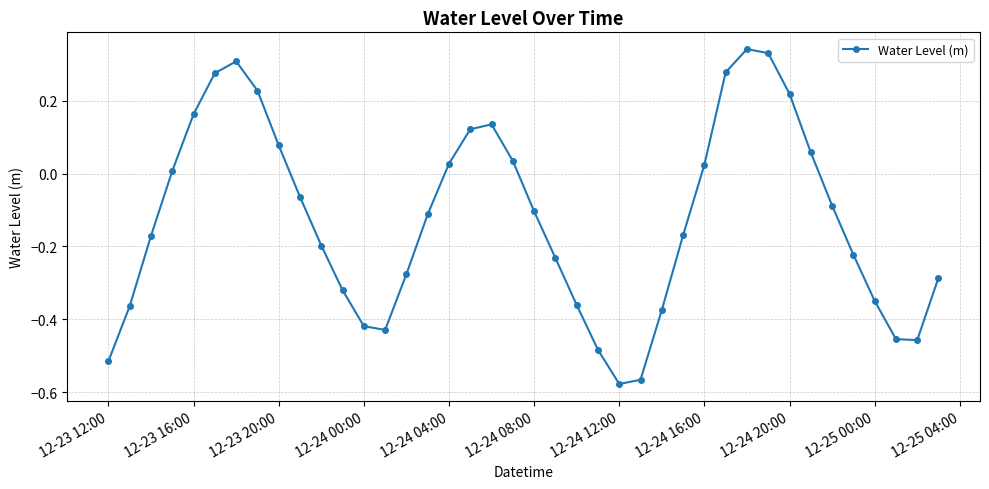

What is the difference between the maximum and second lowest values?

0.9